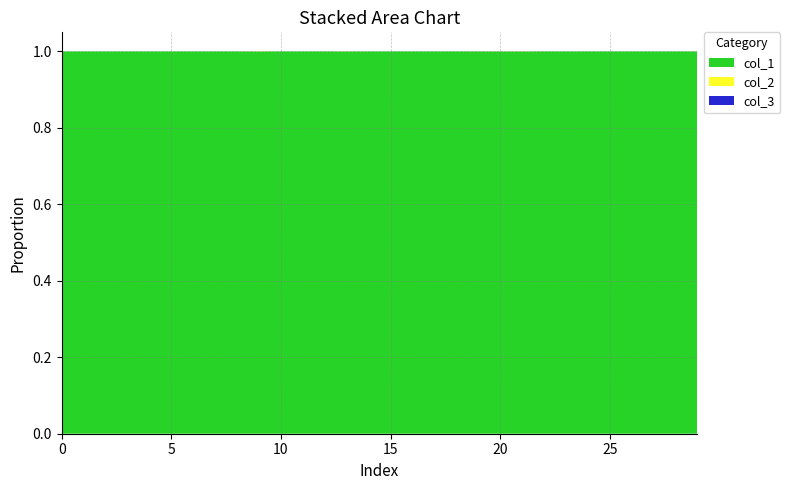

Reading left to right, what are all the values shown in this chart?

col_1: 1.0	1.0	1.0	1.0	1.0	1.0	1.0	1.0	1.0	1.0	1.0	1.0	1.0	1.0	1.0	1.0	1.0	1.0	1.0	1.0	1.0	1.0	1.0	1.0	1.0	1.0	1.0	1.0	1.0	1.0
col_2: 0.0	0.0	0.0	0.0	0.0	0.0	0.0	0.0	0.0	0.0	0.0	0.0	0.0	0.0	0.0	0.0	0.0	0.0	0.0	0.0	0.0	0.0	0.0	0.0	0.0	0.0	0.0	0.0	0.0	0.0
col_3: 0.0	0.0	0.0	0.0	0.0	0.0	0.0	0.0	0.0	0.0	0.0	0.0	0.0	0.0	0.0	0.0	0.0	0.0	0.0	0.0	0.0	0.0	0.0	0.0	0.0	0.0	0.0	0.0	0.0	0.0